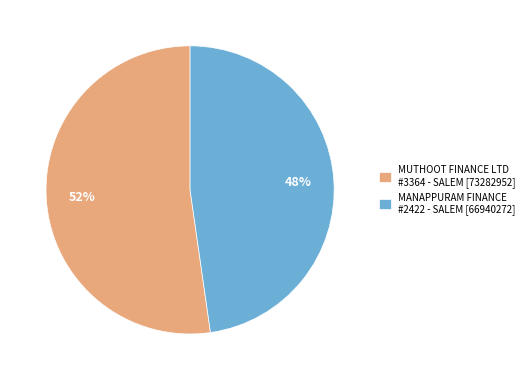

To the nearest percent, what is the average slice percentage?

50%